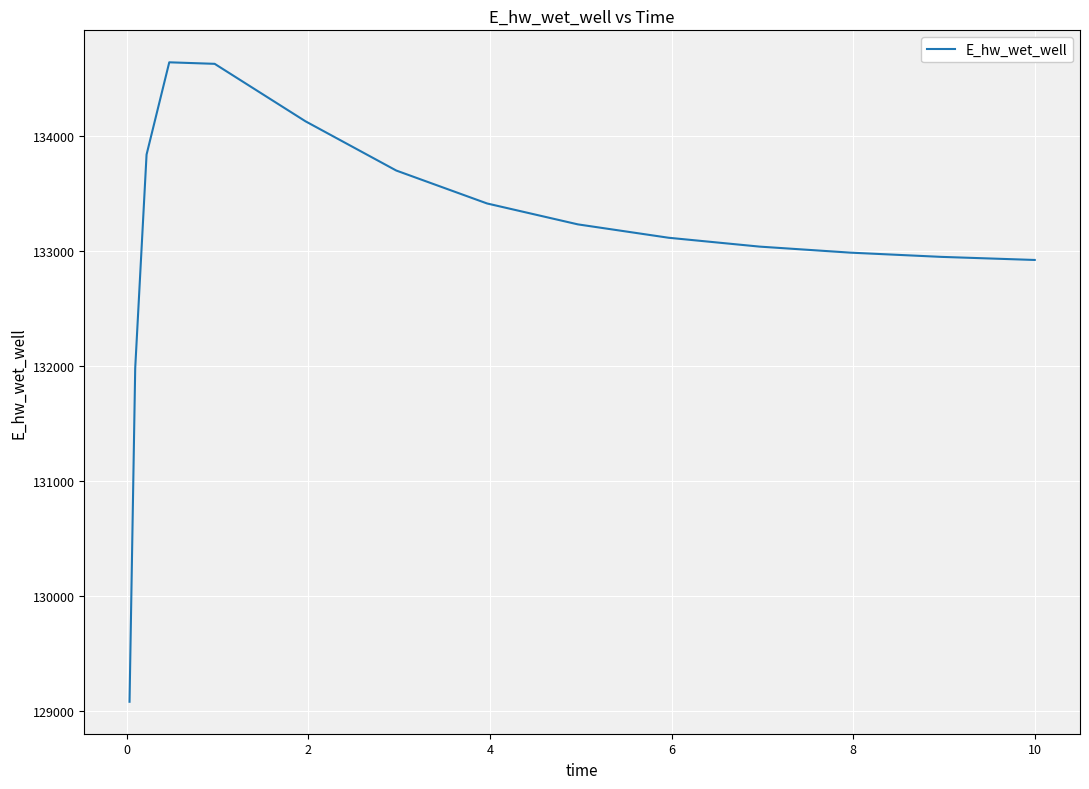

What is the difference between the maximum and minimum values?

5569.0